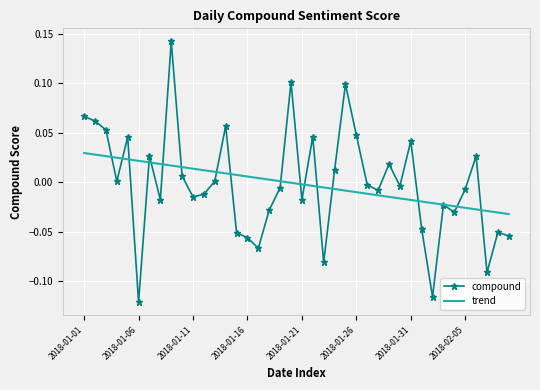

Rank the series by their maximum value, from highest to lowest.

compound, trend